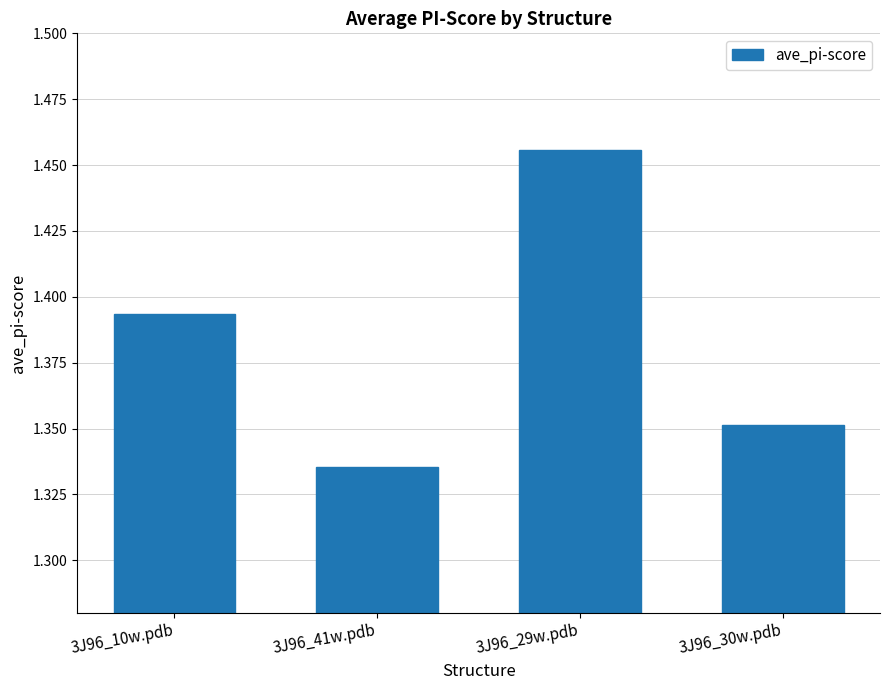

What is the difference between the maximum and minimum values?

0.1